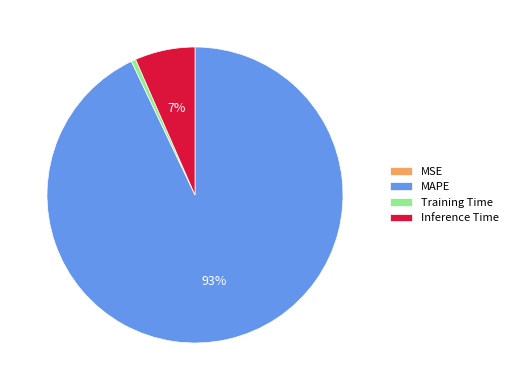

Between Training Time and Inference Time, which is larger?

Inference Time